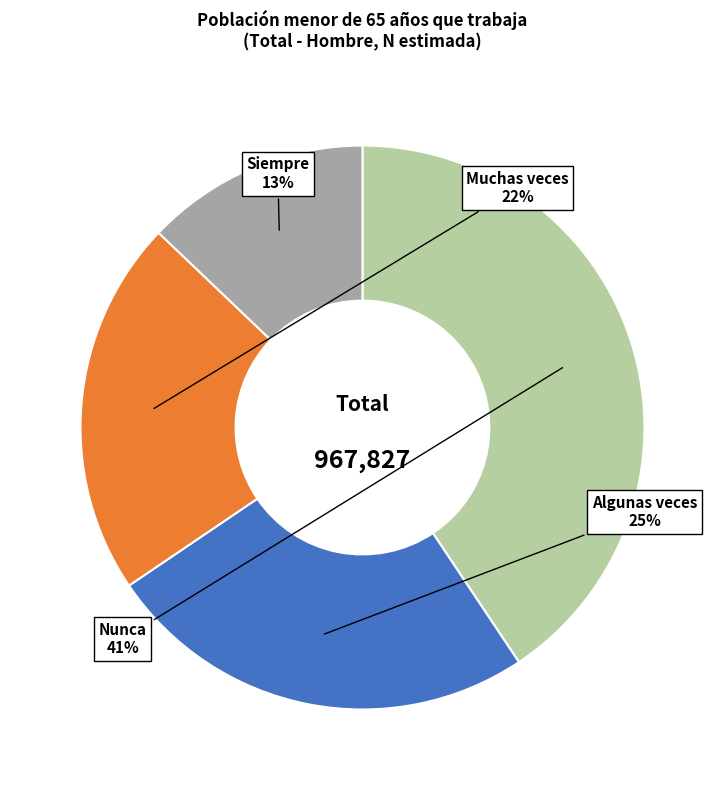

To the nearest percent, what percentage of the pie is Siempre?

13%